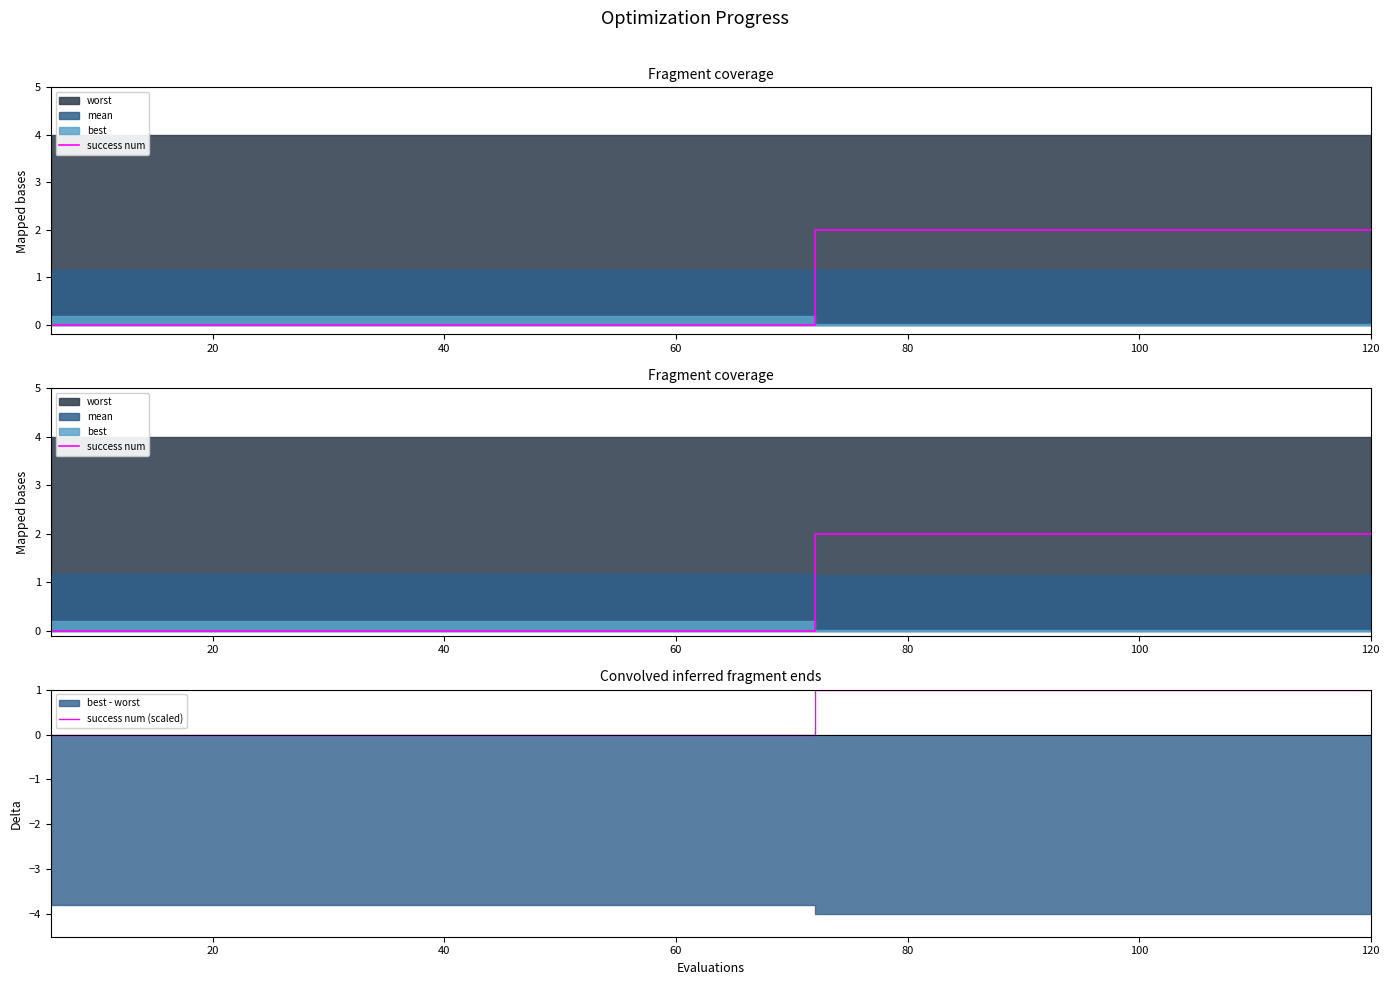

Count the number of categories in the chart.

20